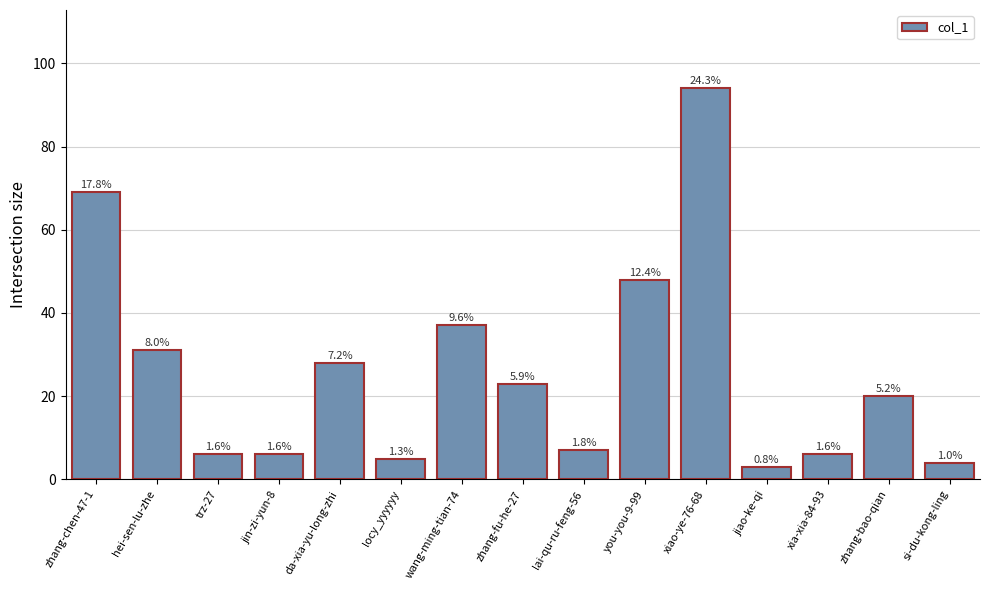

At which label is the value closest to 48?

you-you-9-99